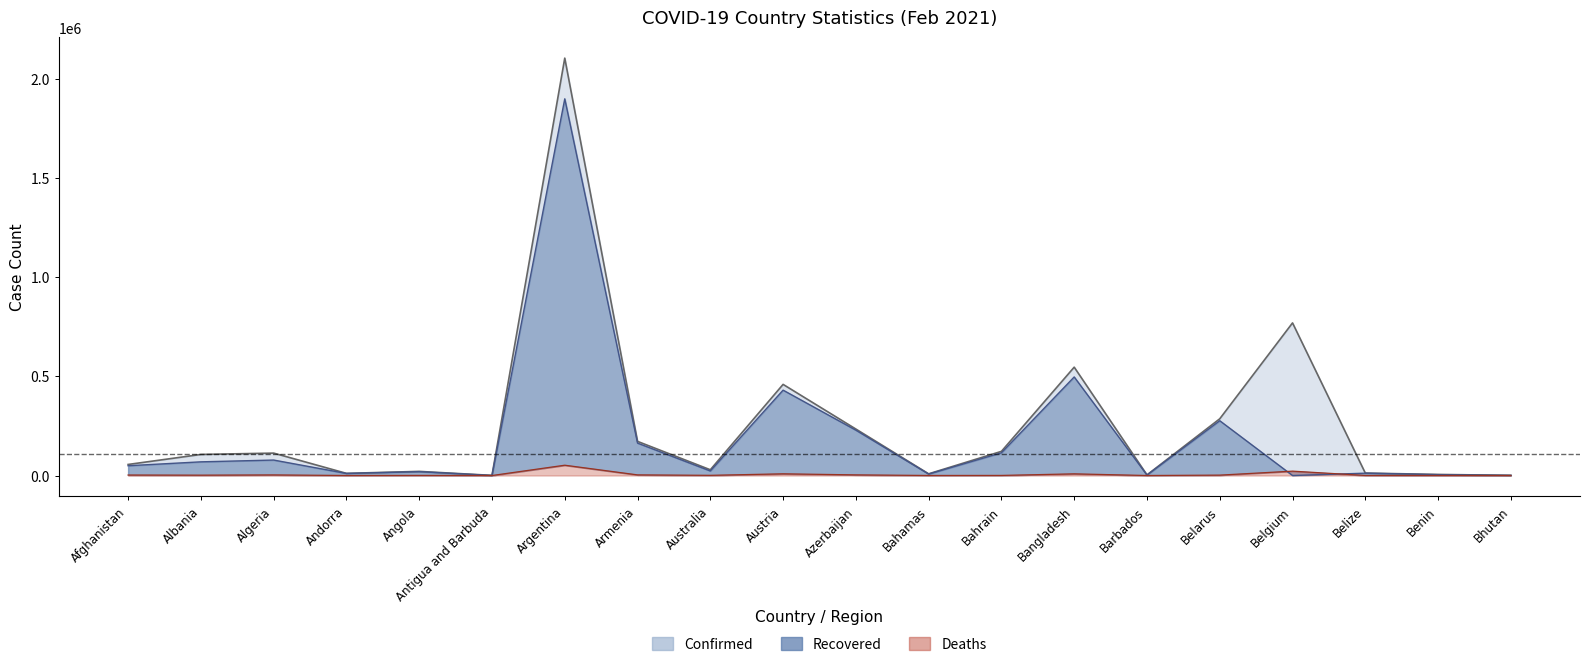

How many lines are shown in the chart?

3